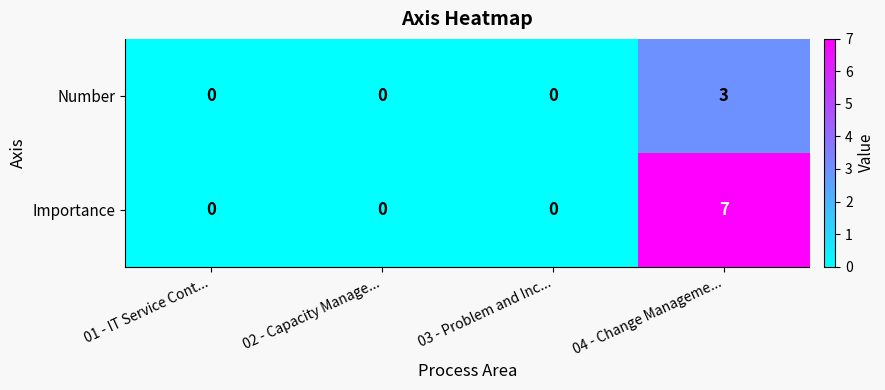

What is the sum of all Importance values?

7